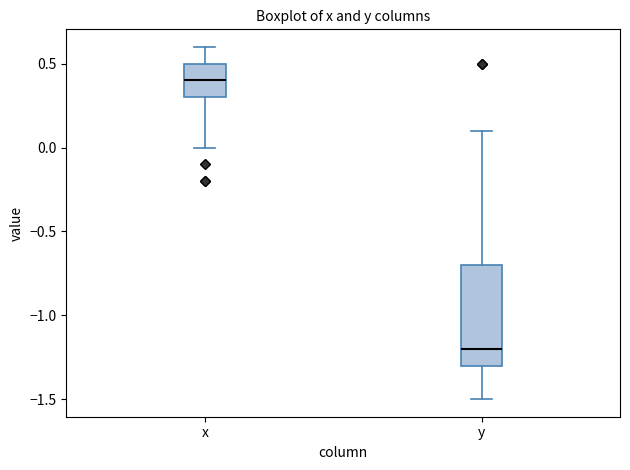

Reading left to right, read every box against the y-axis: the position of its median line, the range the box covers, and the ends of its whiskers. The values are not printed on the chart, so give them approximately, as read against the axis.

x: median 0.4, box 0.3 to 0.5, whiskers 0.0 to 0.6
y: median -1.2, box -1.3 to -0.7, whiskers -1.5 to 0.1